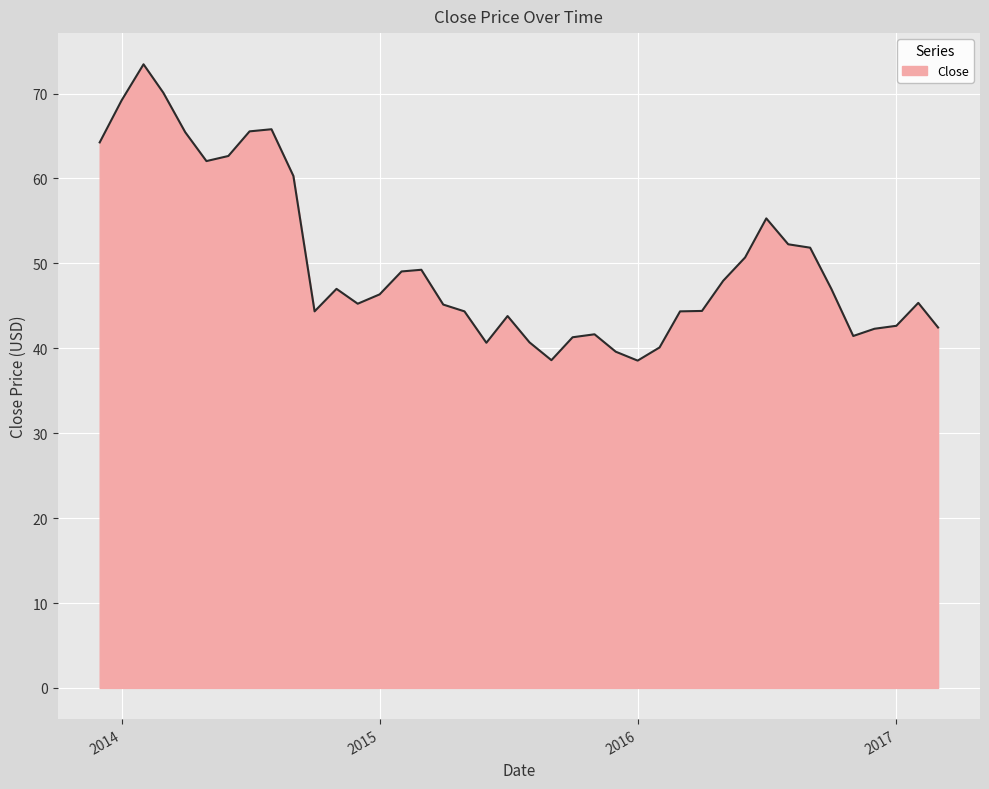

What is the greatest value displayed?

73.4